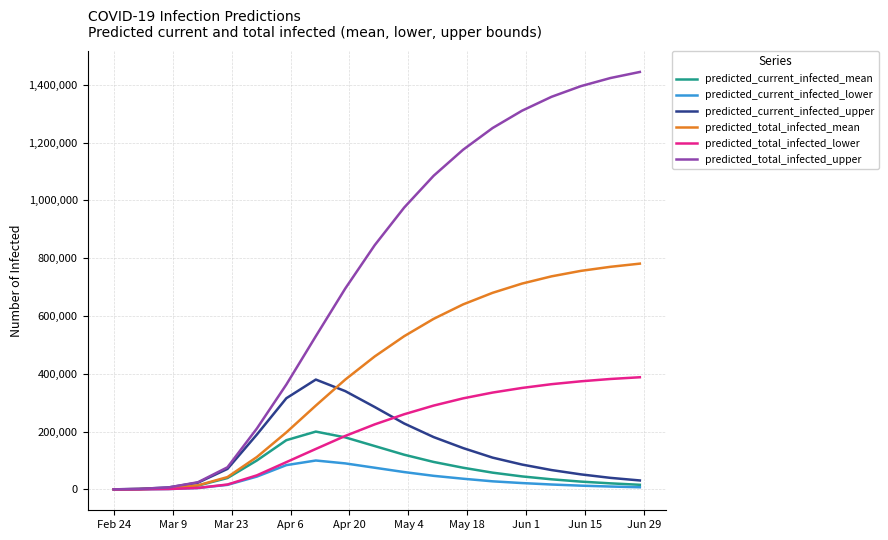

Does the chart display data point markers on the line(s)?

No